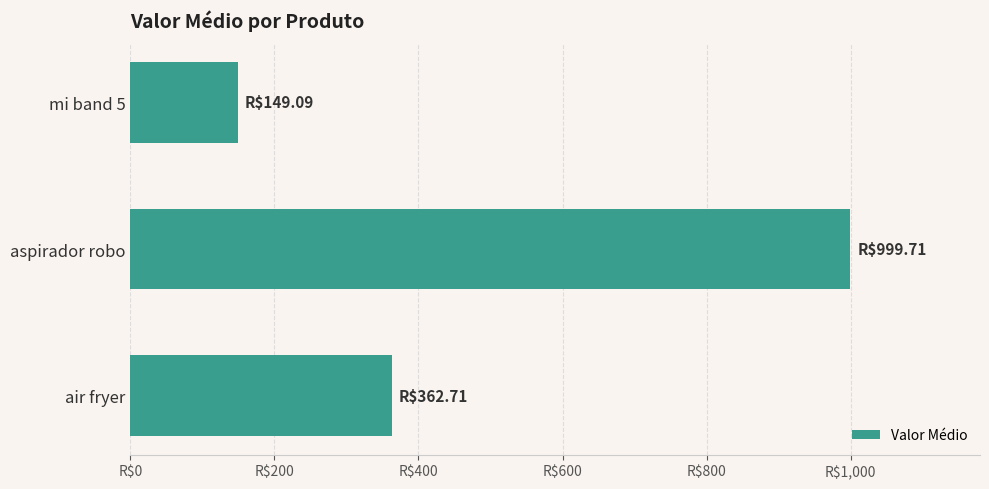

List the labels in order of value, largest first.

aspirador robo, air fryer, mi band 5